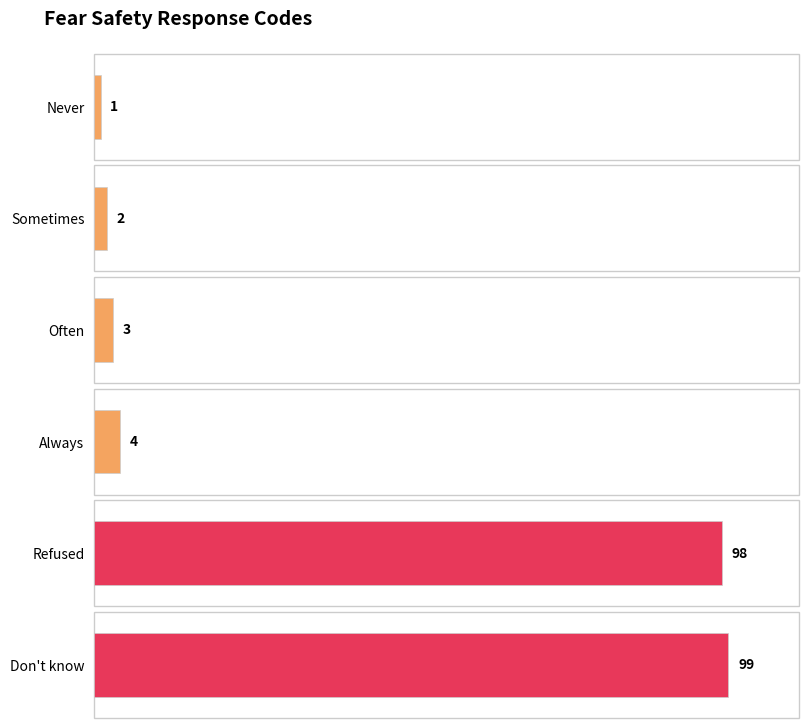

What is the change in value from Refused to Don't know?

+1